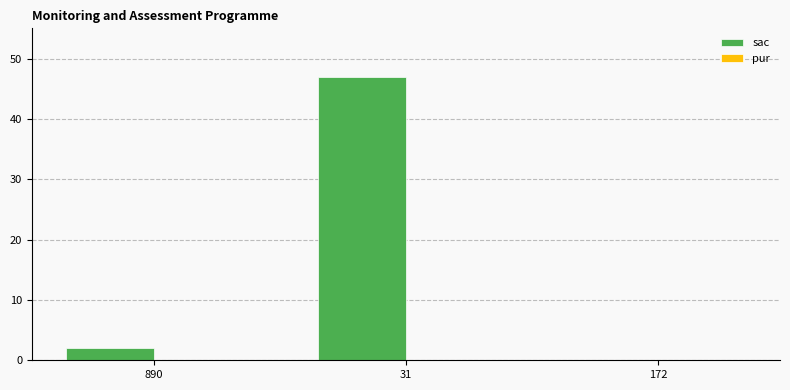

Is it true that the value at 890 is 2?

True